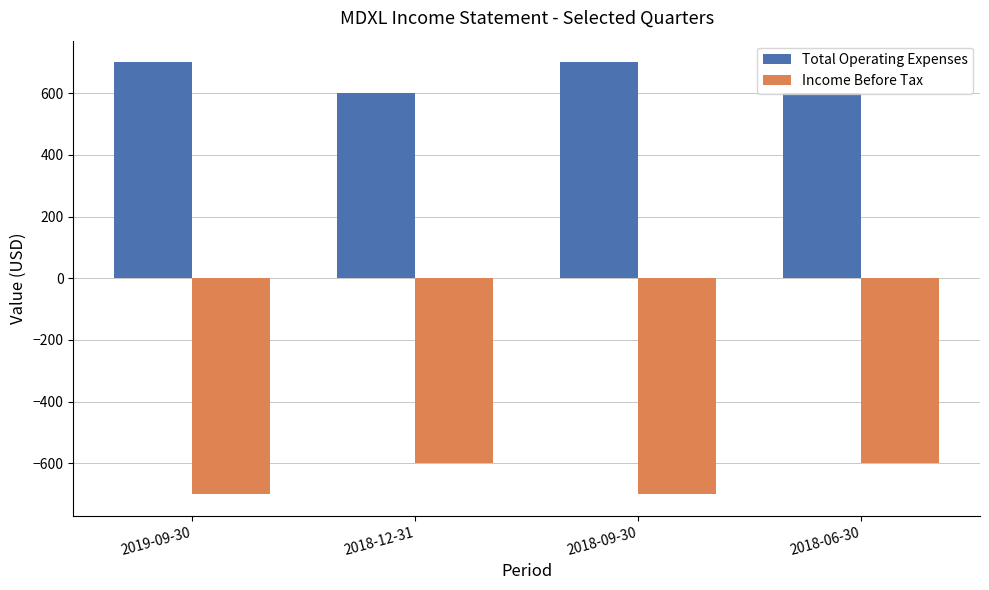

What is the difference between the highest and lowest values at 2018-12-31?

1200